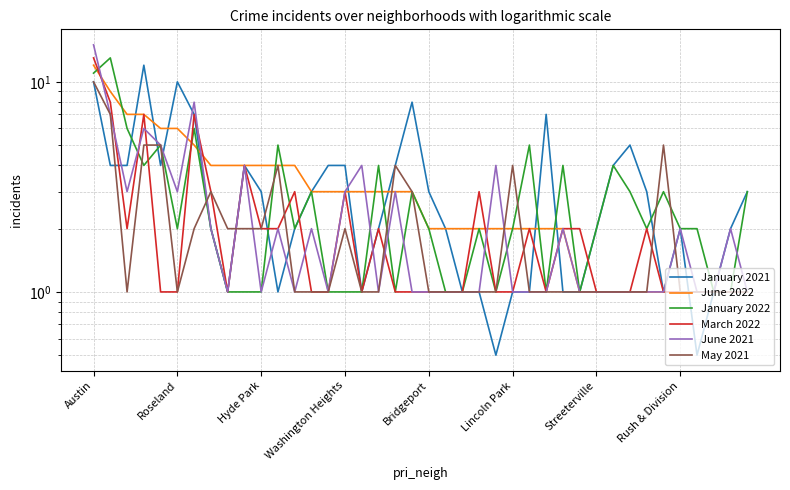

Does the chart display data point markers on the line(s)?

No